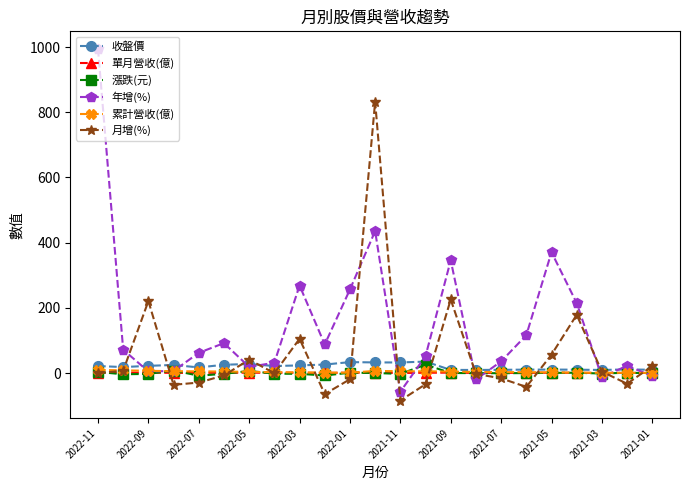

Which series ends up on top after the final intersection of 累計營收(億) and 年增(%)?

累計營收(億)